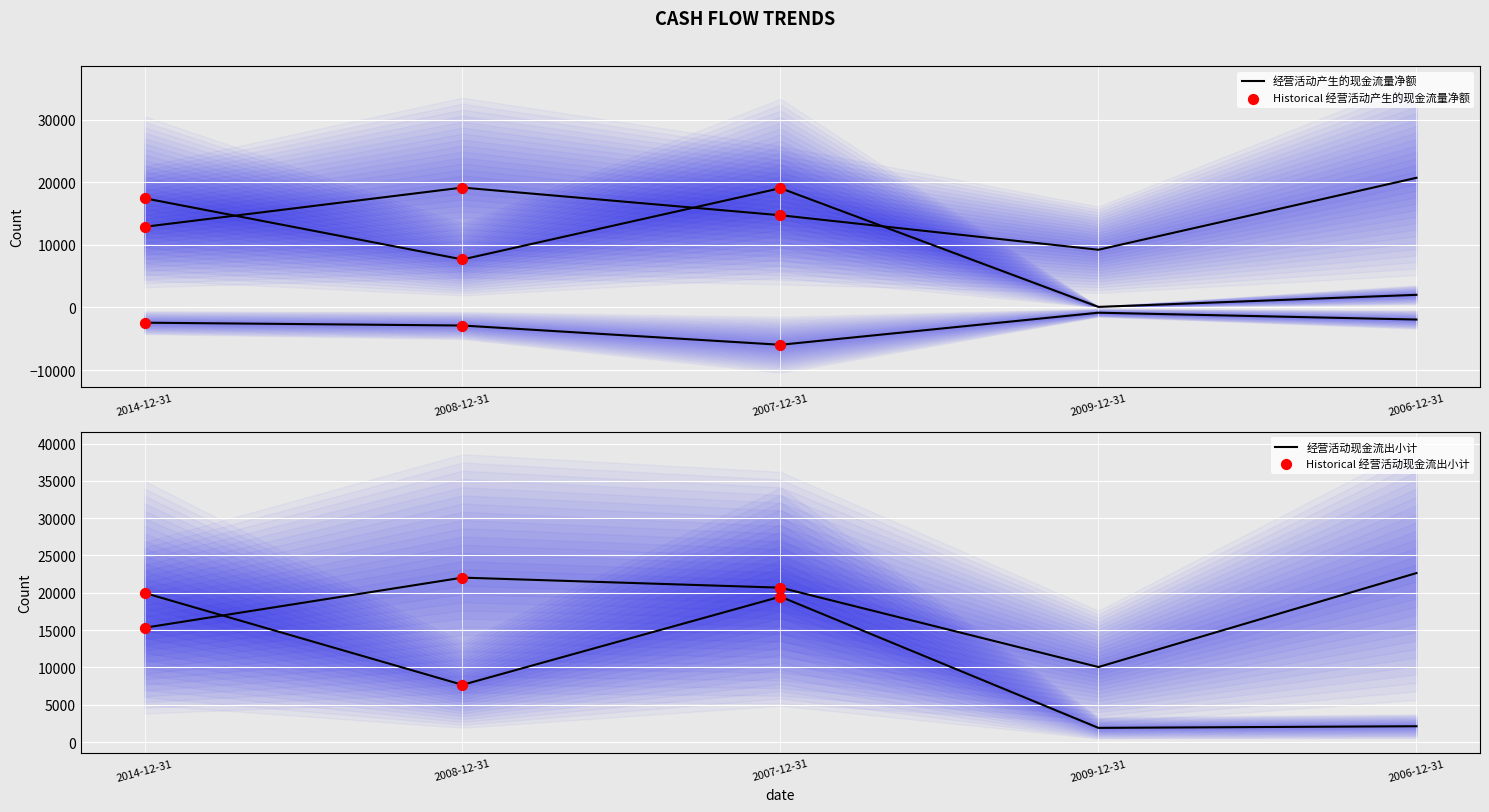

Which series reaches the maximum Y coordinate?

经营活动现金流出小计